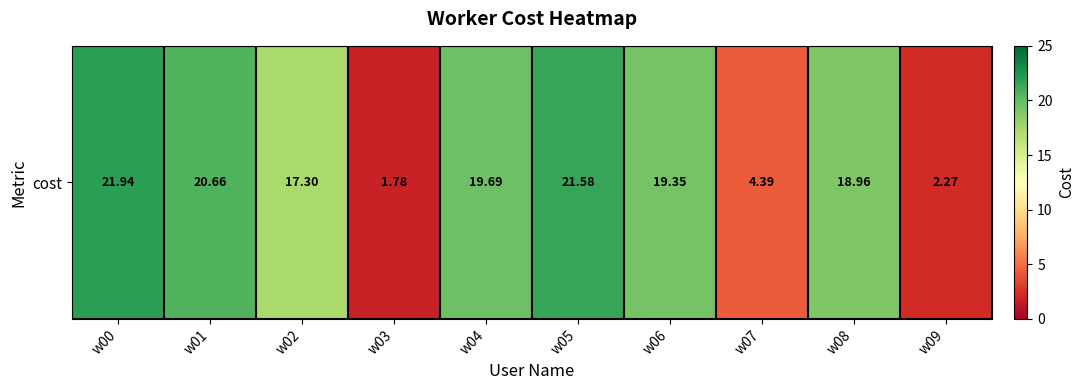

The value at w09 is 3.6. True or false?

False